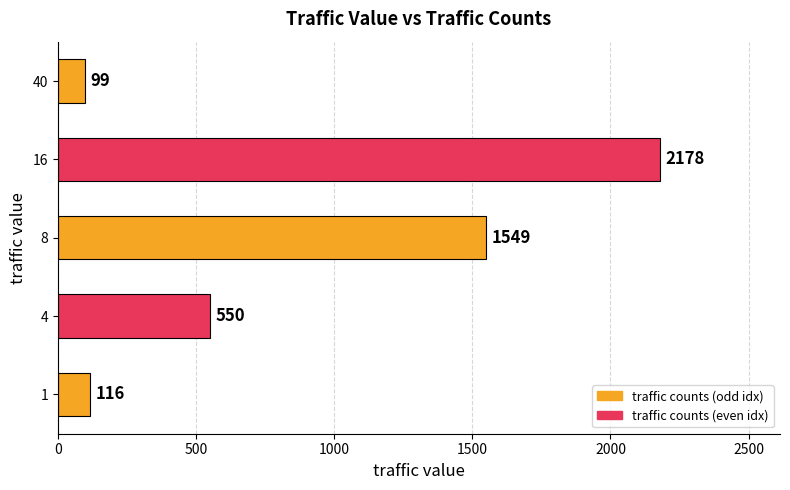

List the labels in order of value, largest first.

16, 8, 4, 1, 40